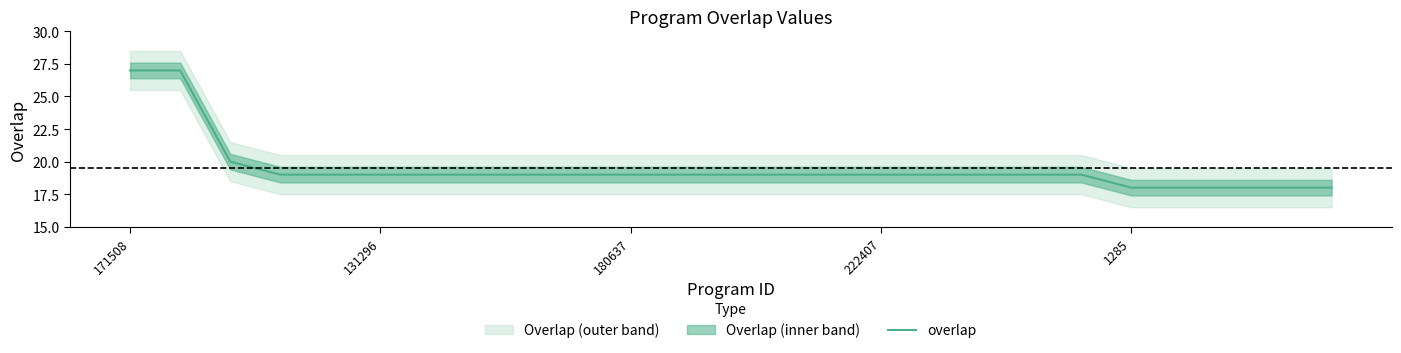

How many lines are shown in the chart?

1